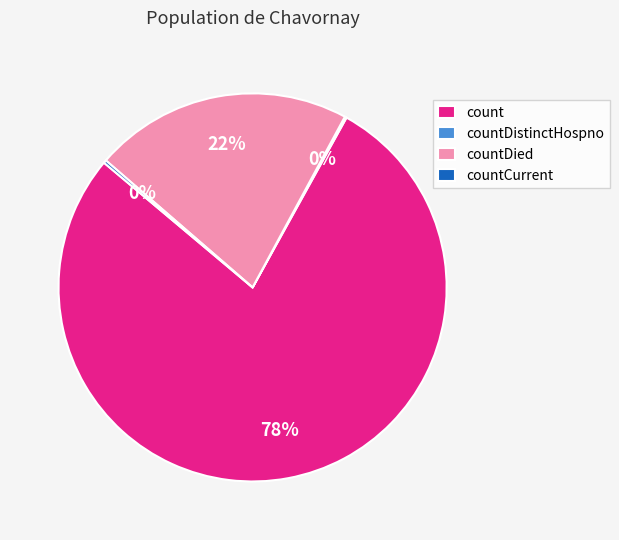

True or false: count accounts for 91% of the total.

False